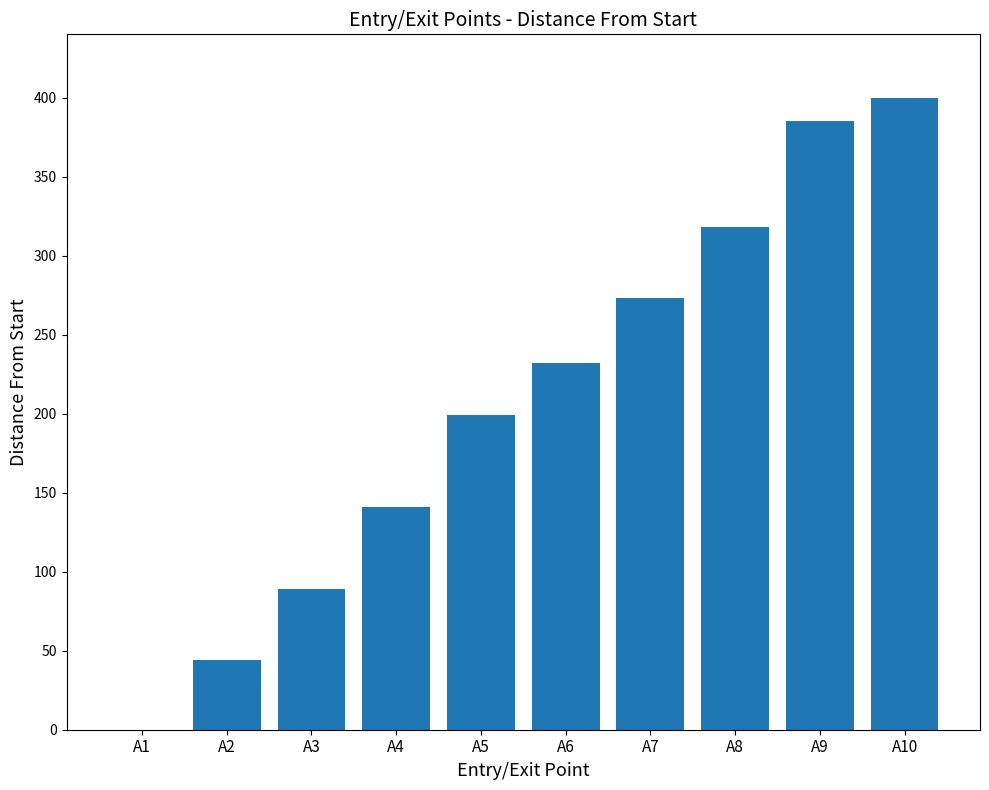

What is the sum of all values?

2081